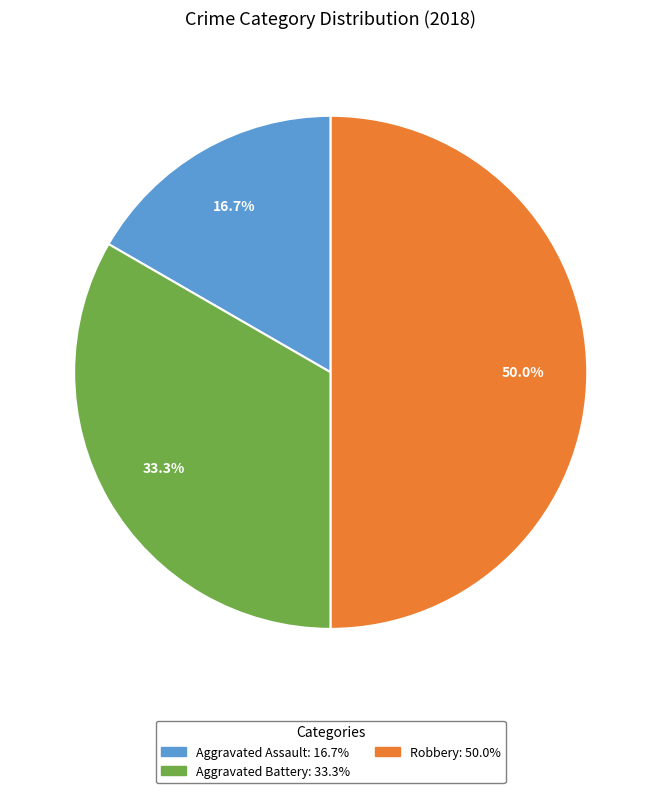

How many segments does this pie chart have?

3